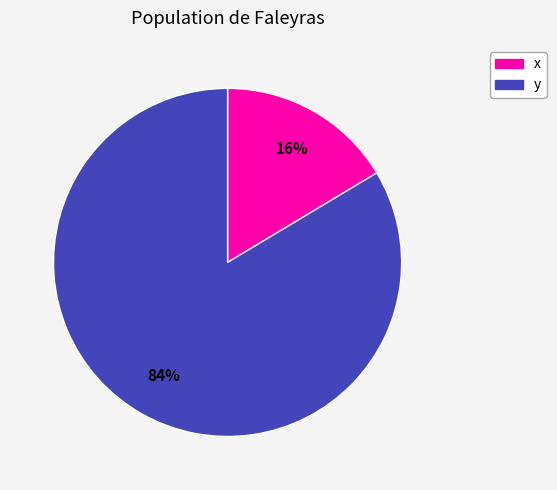

Does x represent more than half of the total?

No